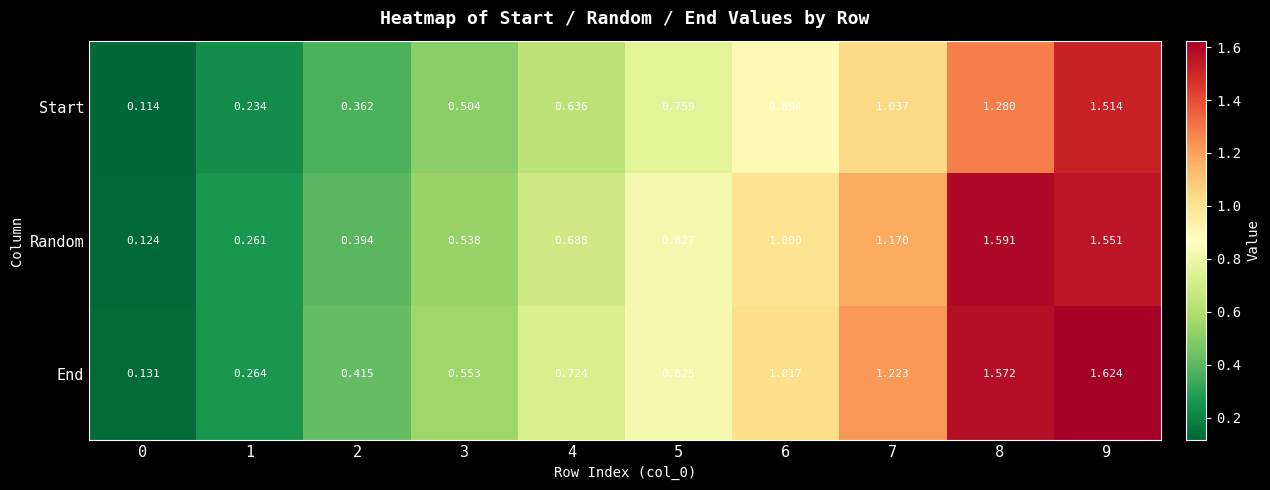

At 8, list the series in order from largest to smallest.

Random, End, Start